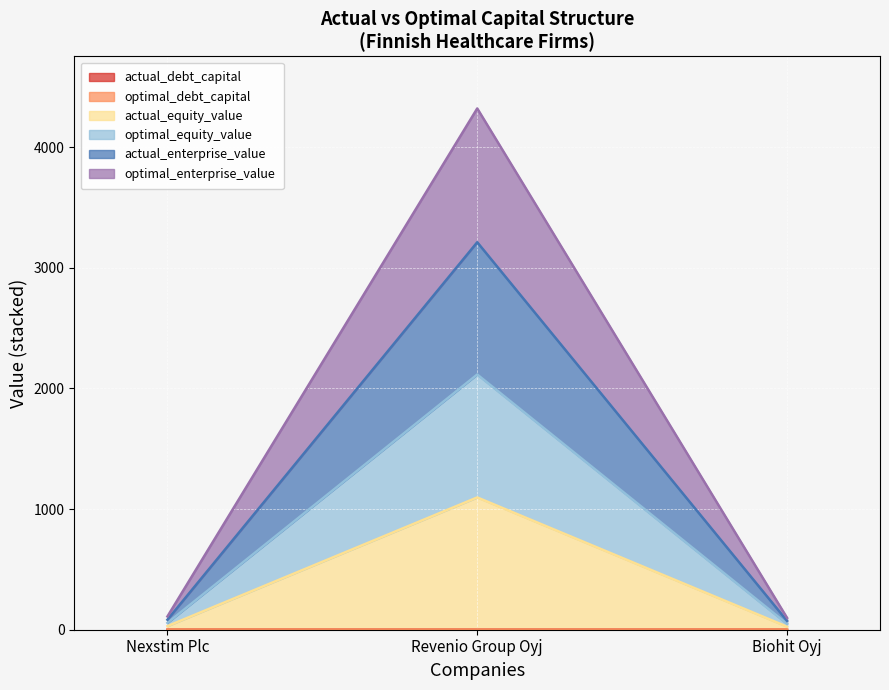

What is the sum of the actual_enterprise_value values at Nexstim Plc and Biohit Oyj?

208.2